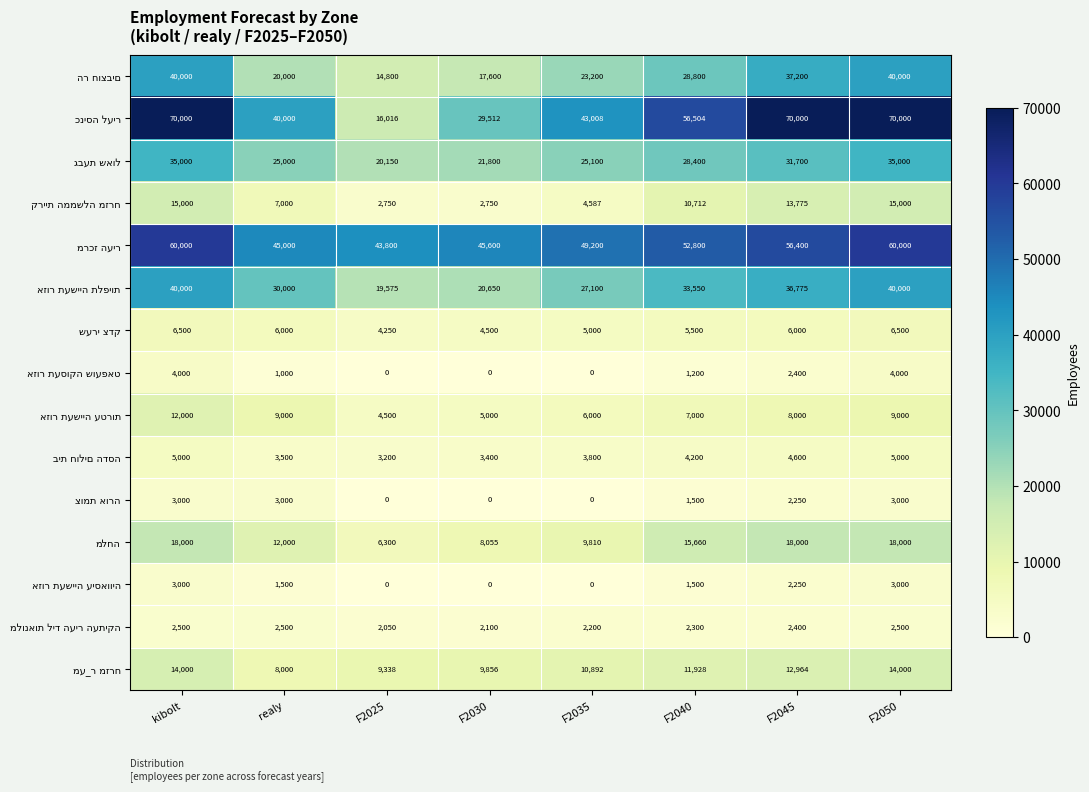

What is the spread (max minus min) of values at F2035?

49200